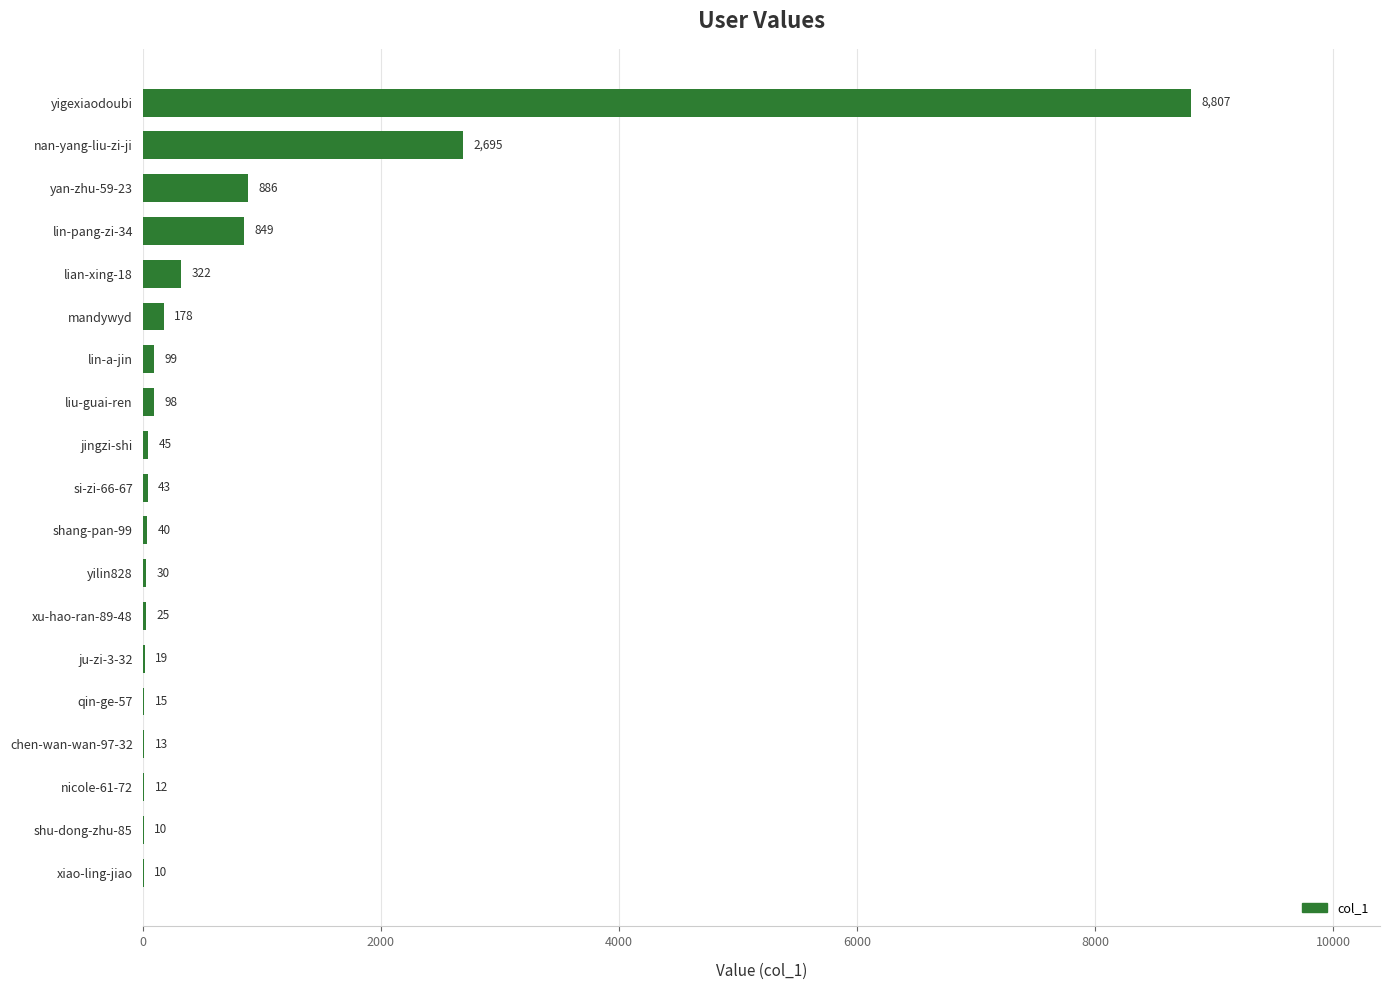

Read the value at lian-xing-18, to the nearest 100.

300